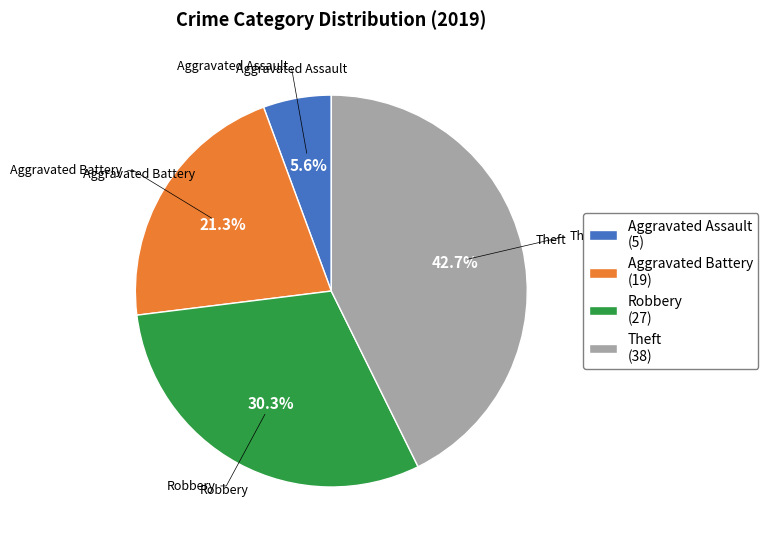

To the nearest percent, what is the difference between the largest and smallest slice percentages?

37%